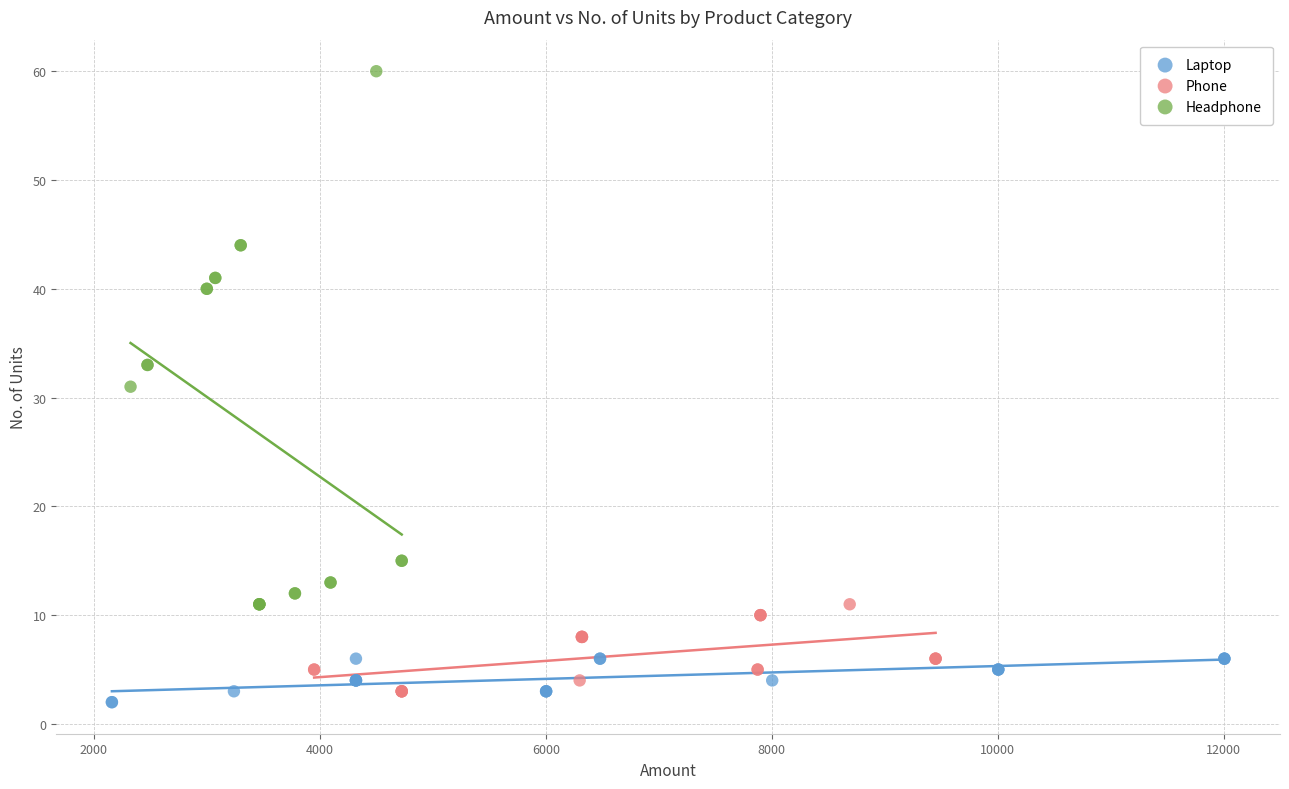

Which series reaches the maximum Y coordinate?

Headphone